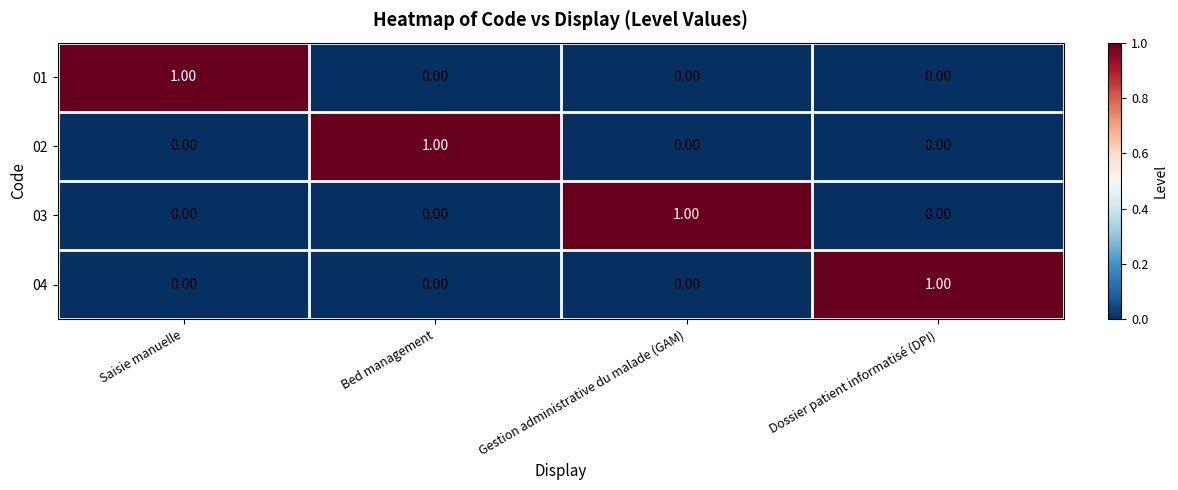

At which label does 03 reach its peak?

Gestion administrative du malade (GAM)